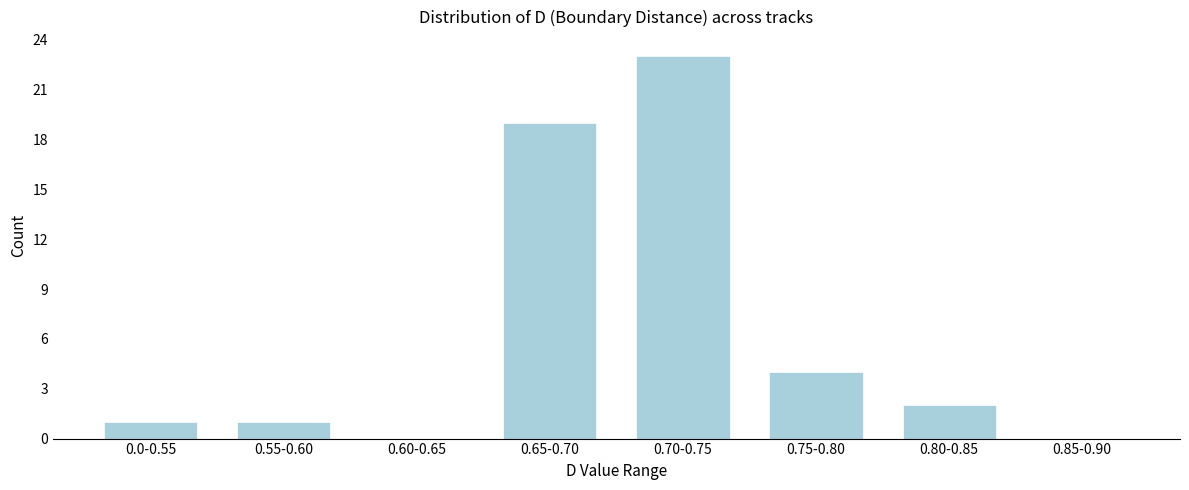

Reading left to right, list all the values displayed in this chart.

0.0-0.55=1	0.55-0.60=1	0.60-0.65=0	0.65-0.70=19	0.70-0.75=23	0.75-0.80=4	0.80-0.85=2	0.85-0.90=0